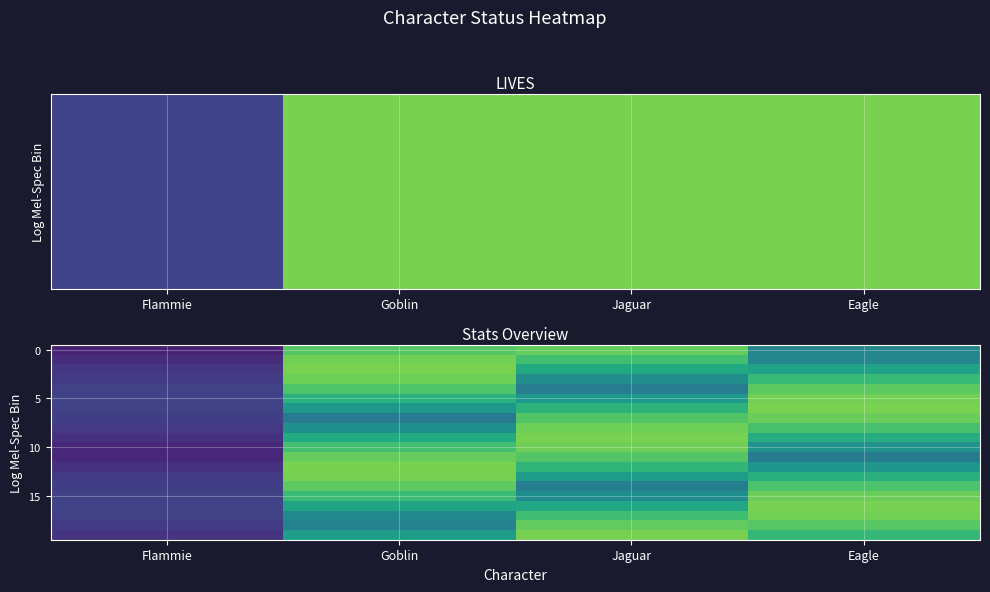

Rank the categories by 15 value from highest to lowest.

Eagle, Goblin, Jaguar, Flammie